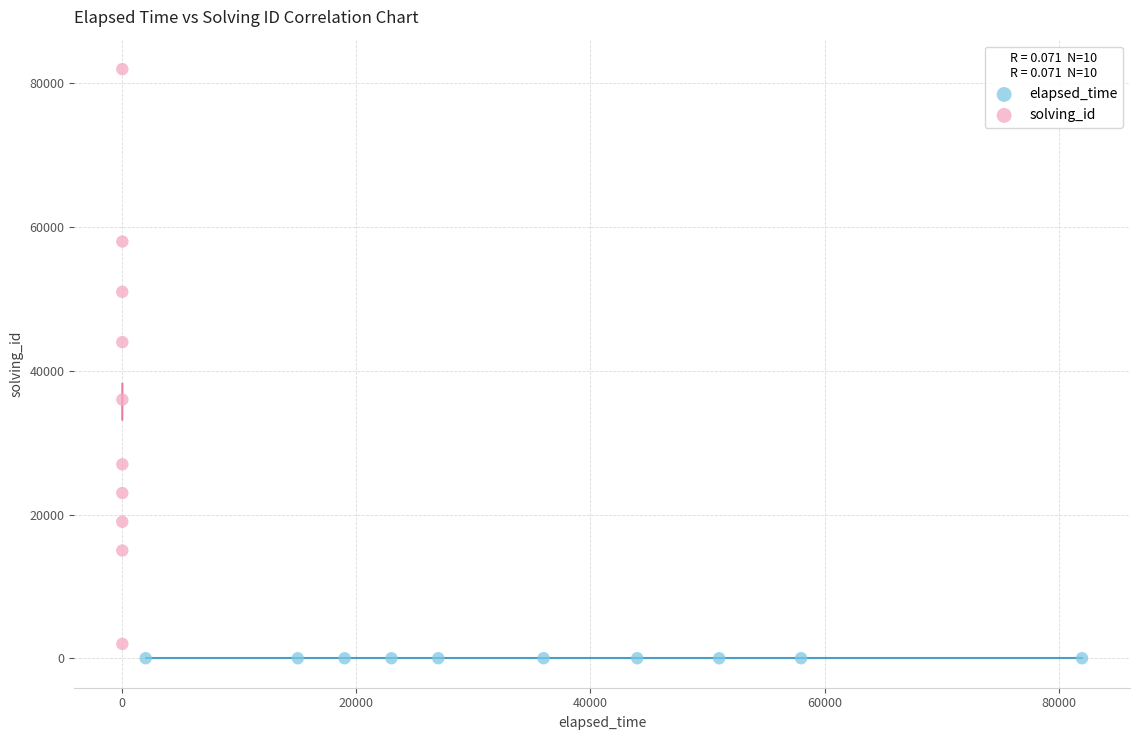

Which series reaches the maximum Y coordinate?

solving_id